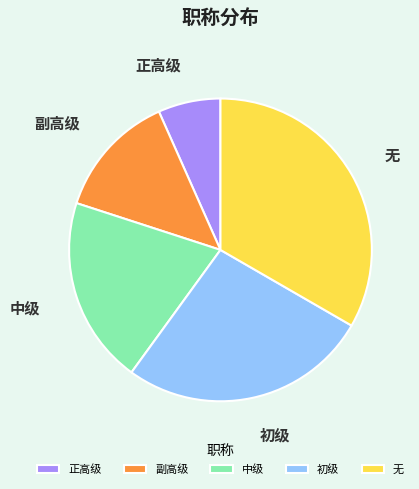

Rank the categories by value from lowest to highest.

正高级, 副高级, 中级, 初级, 无